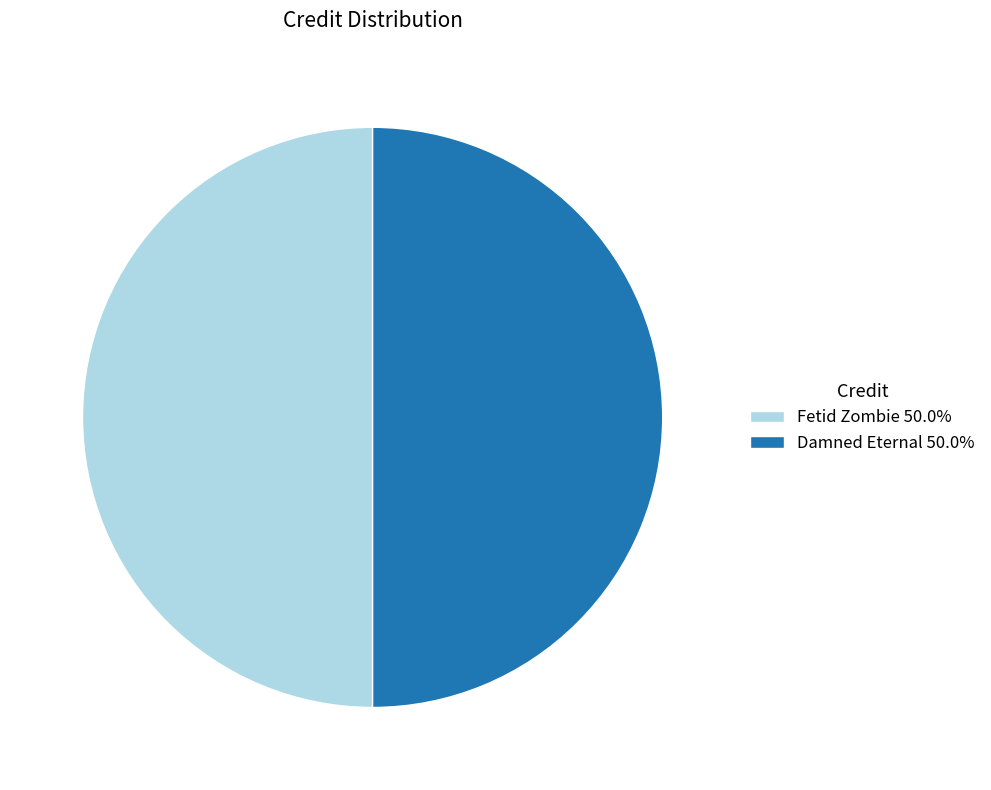

Is the sum of Fetid Zombie 50.0% and Damned Eternal 50.0% greater than half?

Yes